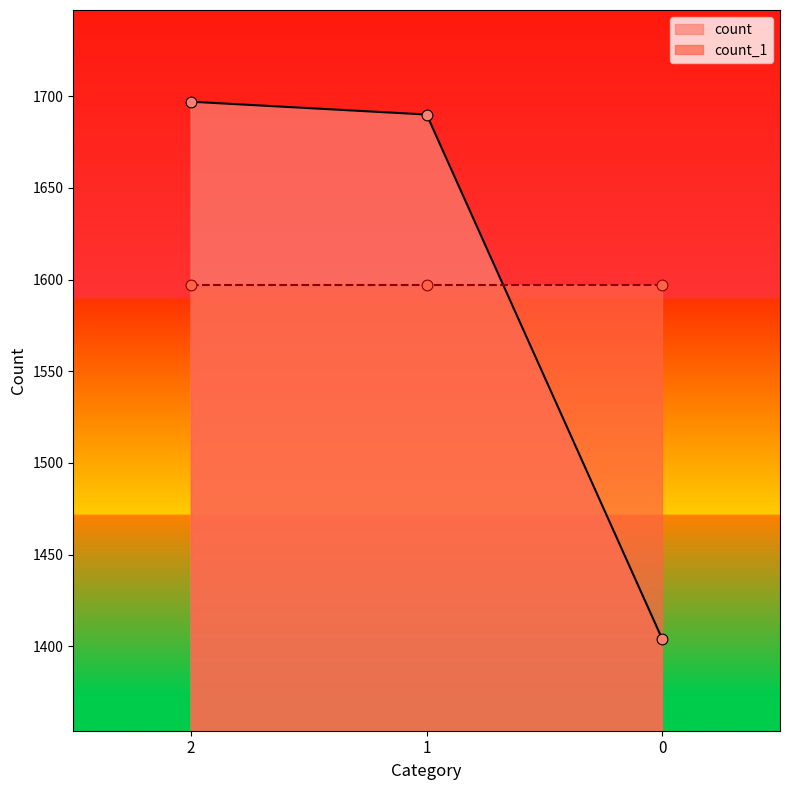

Approximately how many times larger is the value at 0 compared to 2?

0.8